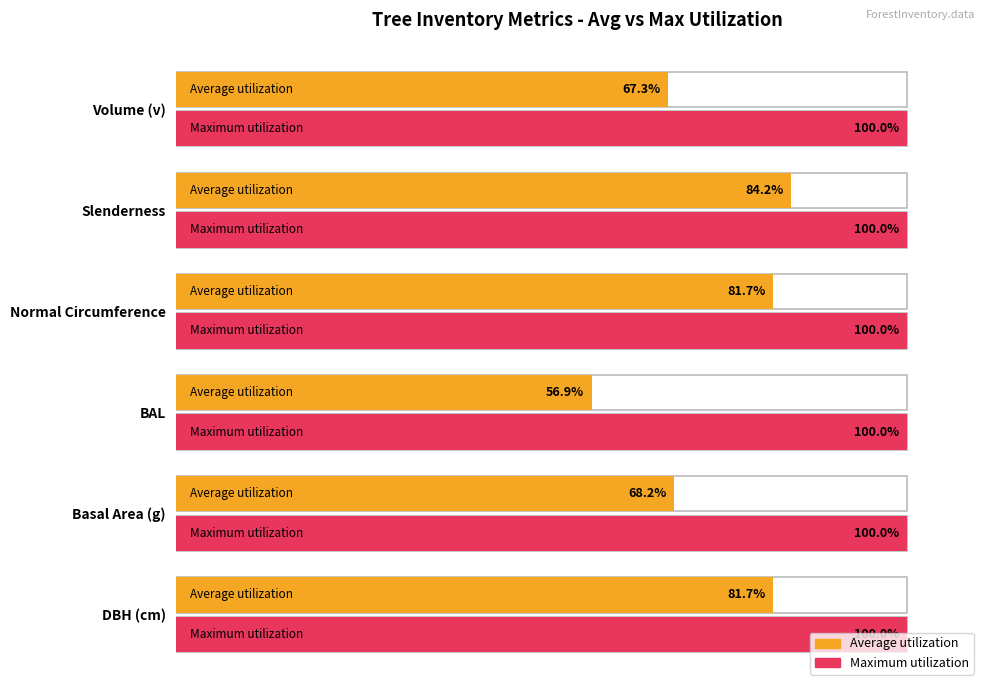

Does the chart contain stacked bars?

No